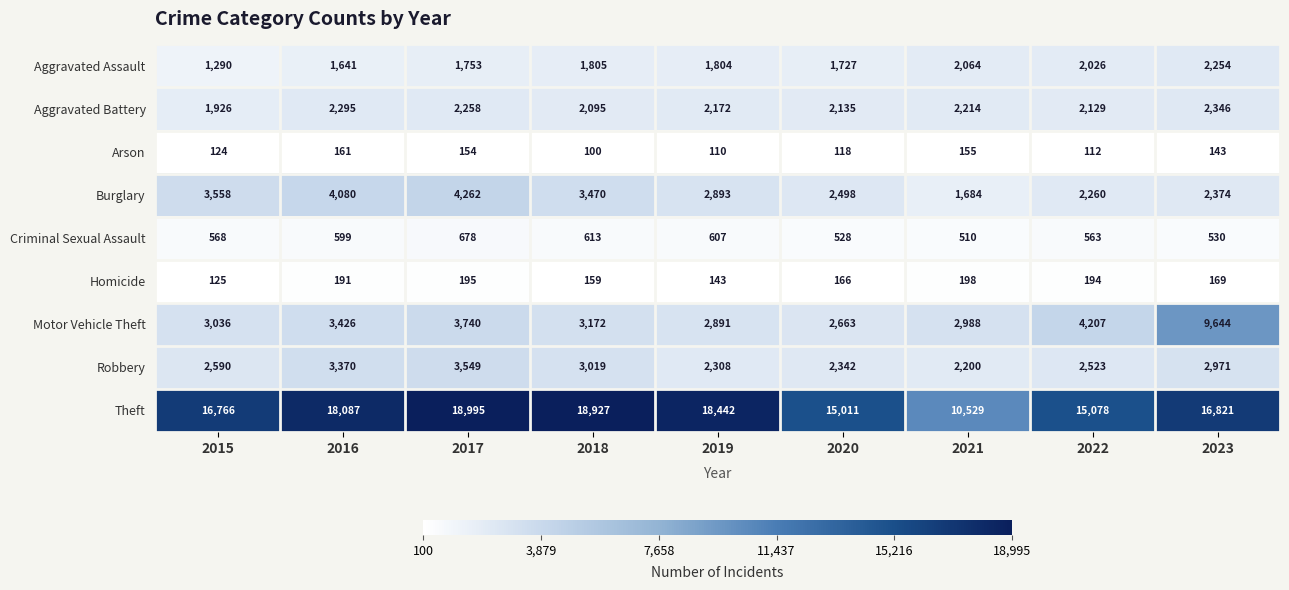

What is the average value of the Aggravated Assault series?

1818